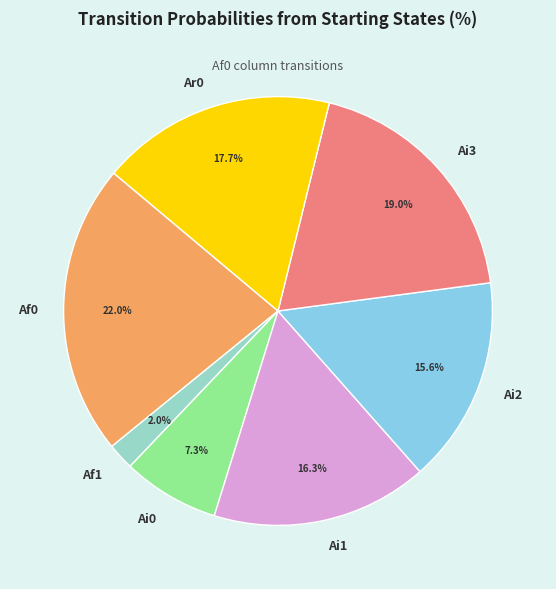

What percentage is the Ai0 slice, to the nearest percent?

7%